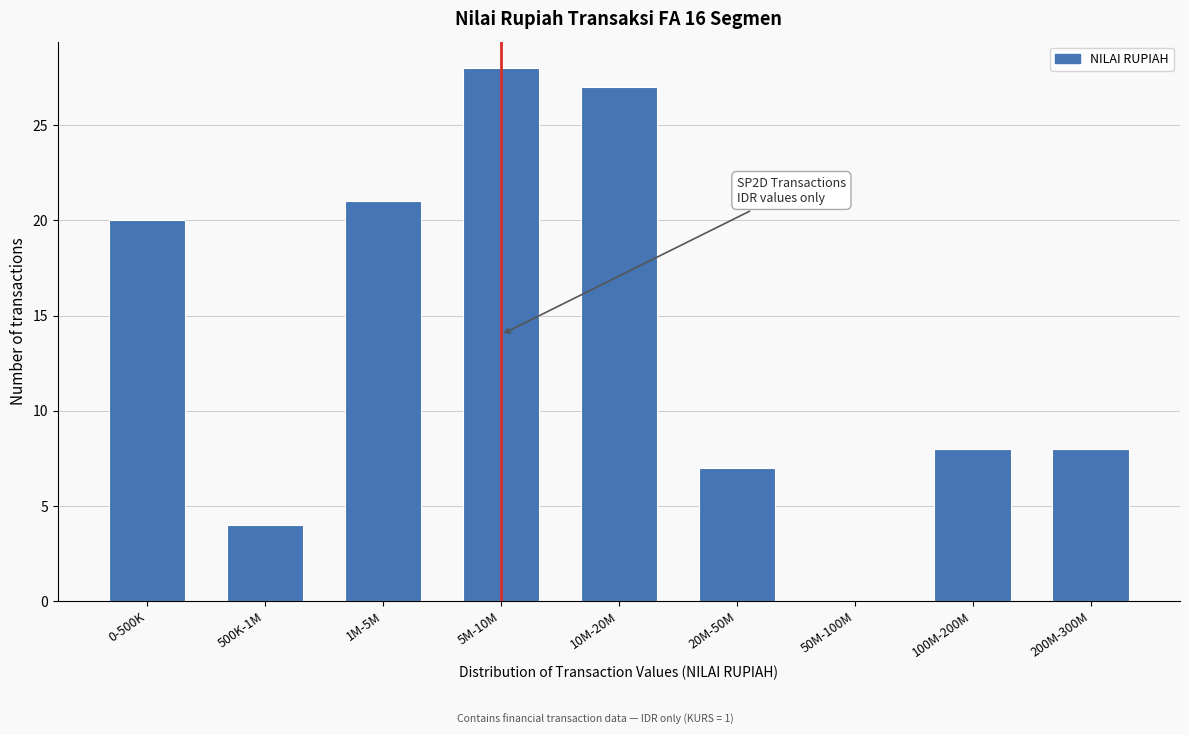

Reading right to left, extract all data points from this chart.

200M-300M=8	100M-200M=8	50M-100M=0	20M-50M=7	10M-20M=27	5M-10M=28	1M-5M=21	500K-1M=4	0-500K=20